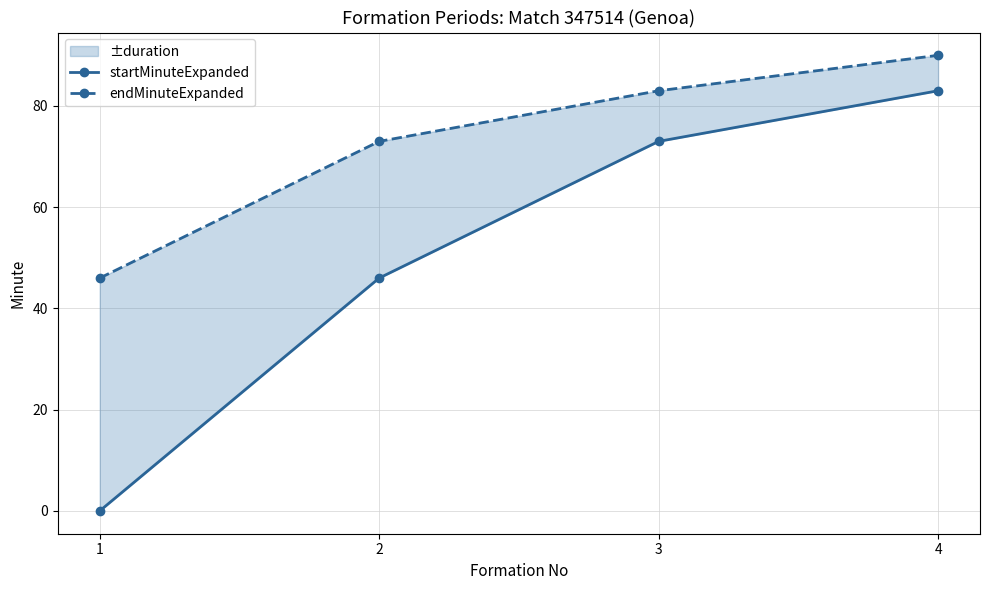

At which label does startMinuteExpanded reach its peak?

4